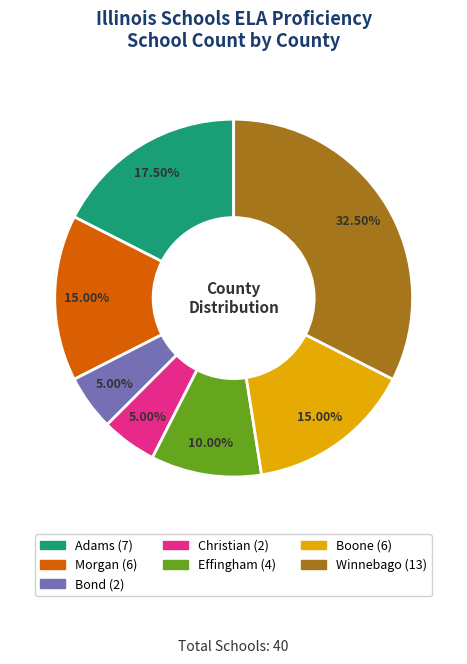

Which category has the biggest portion of the pie?

Winnebago